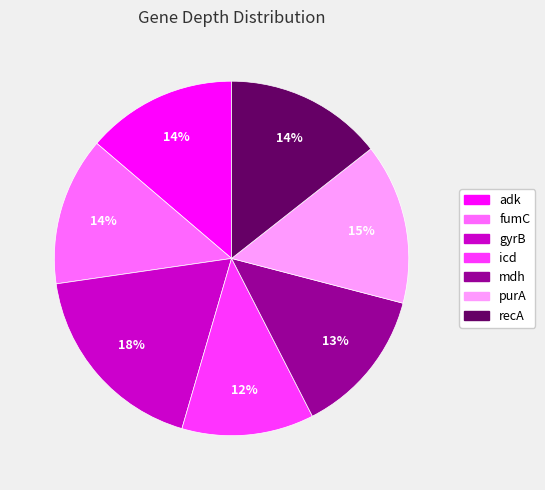

To the nearest percent, what is the difference between the largest and smallest slice percentages?

6%